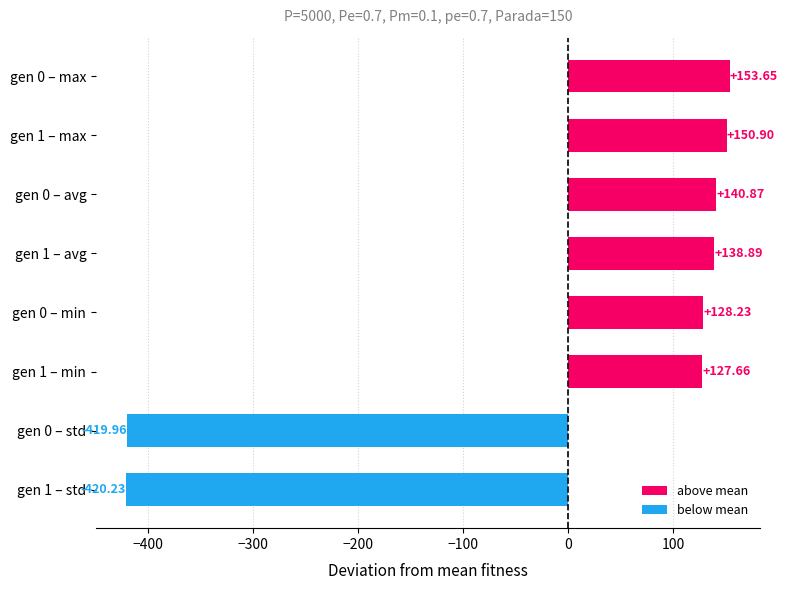

What is the sum of the values at gen 0 – min and gen 0 – std?

-291.7